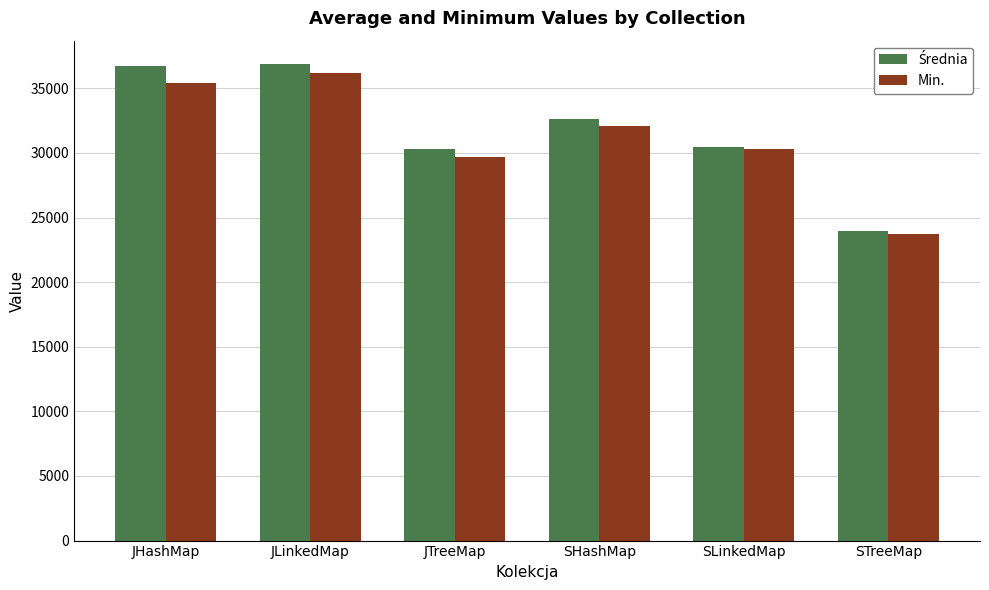

What is the average value of the Min. series?

31235.8